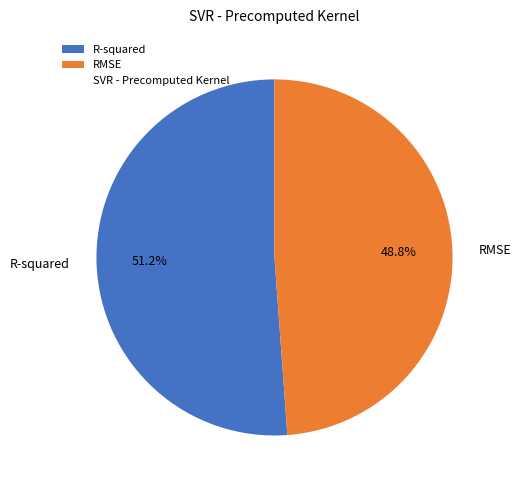

Which category has the smallest portion of the pie?

RMSE